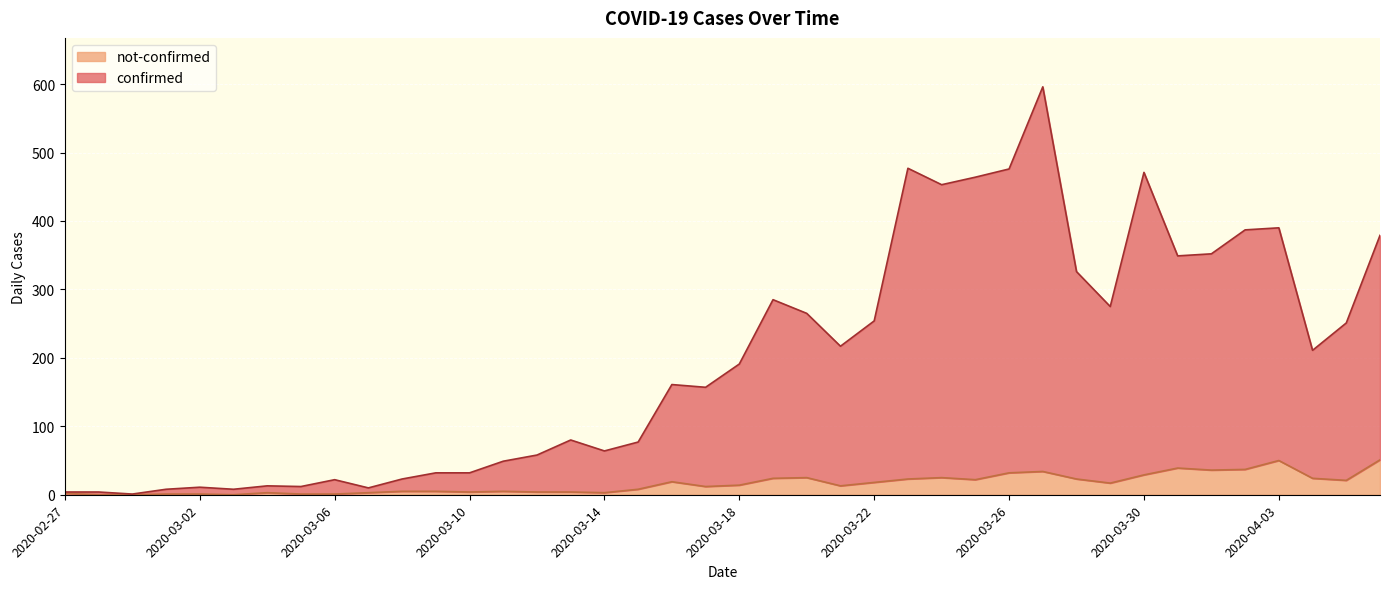

What is the label of the 34th point from the left?

2020-03-31